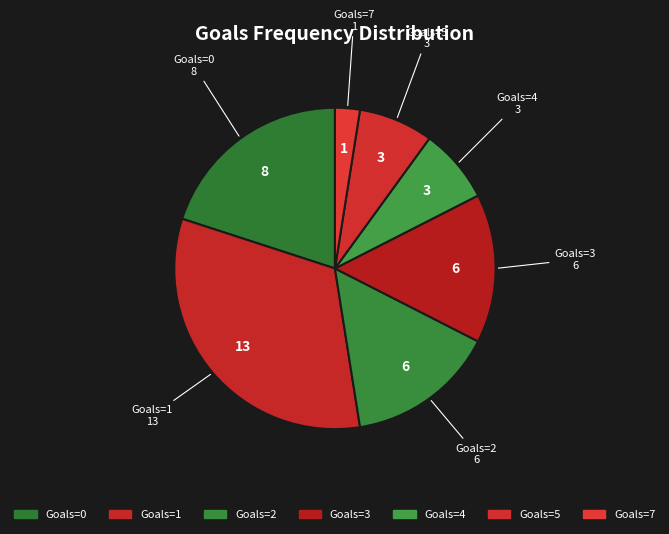

How many slices are in this pie chart?

7